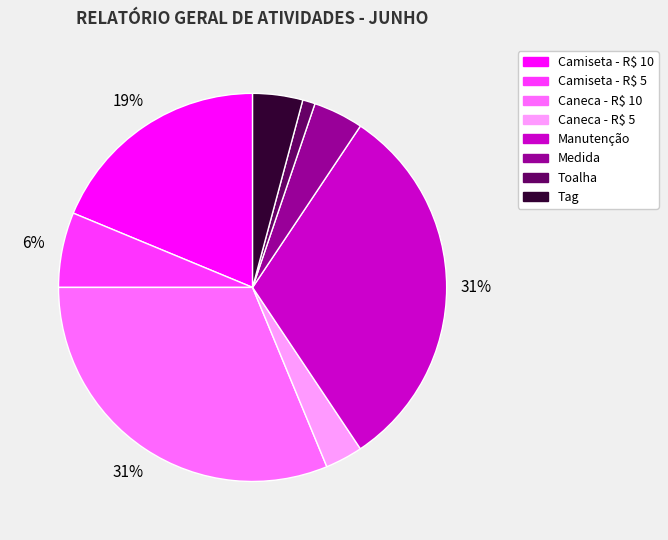

Is there a majority slice in this chart?

No